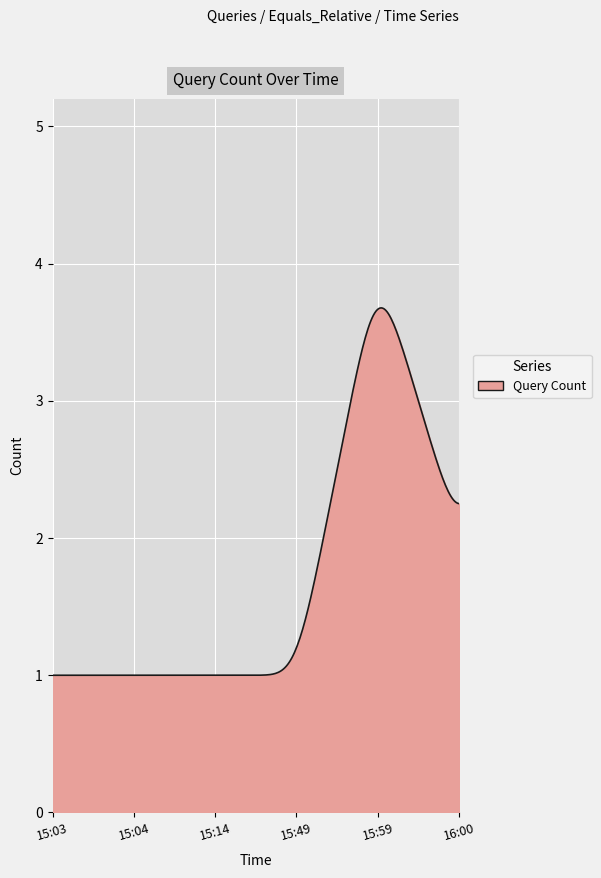

What is the difference between the maximum and minimum values?

2.7